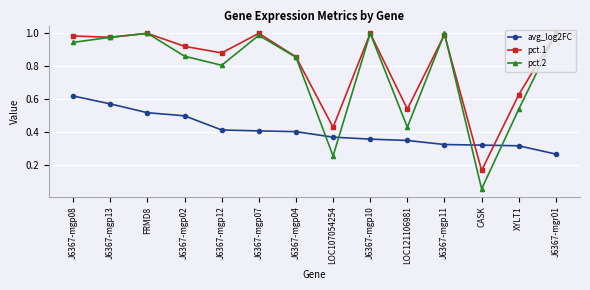

What position from the right is XYLT1?

2